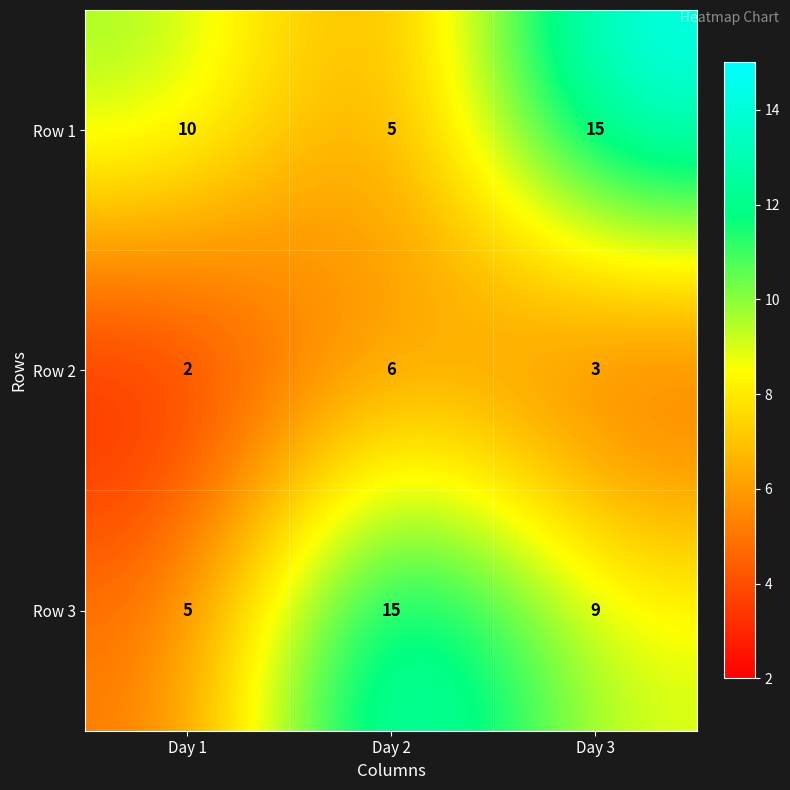

The value of Row 2 at Day 3 is 4. True or false?

False